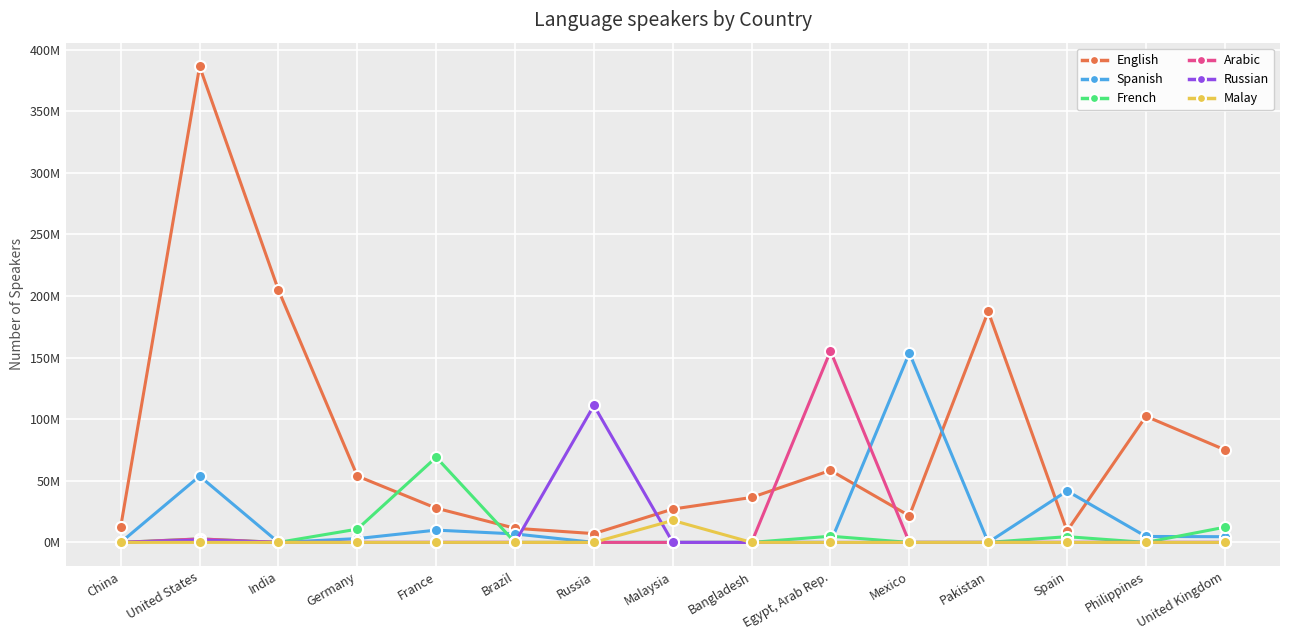

What is the difference between the second highest and second lowest values in the Russian series?

2022811.1